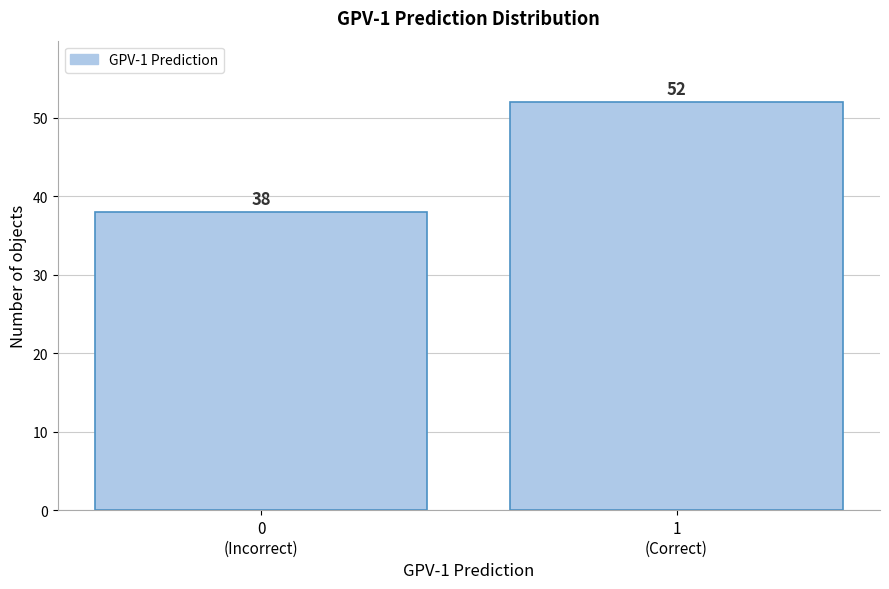

Reading left to right, what are all the values shown in this chart?

38	52